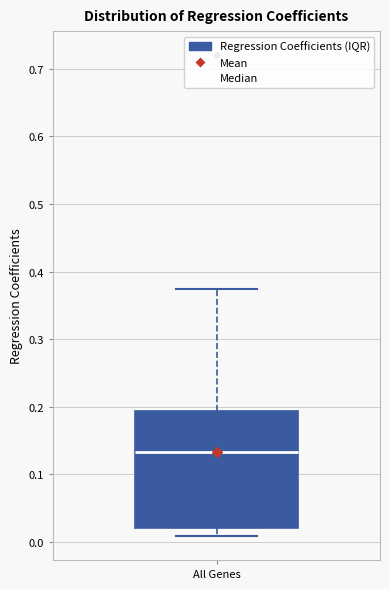

Read this box plot against the y-axis: the position of the median line, the range covered by the box, and the ends of both whiskers. The values are not printed on the chart, so give them approximately, as read against the axis.

median 0.13, box 0.02 to 0.19, whiskers 0.01 to 0.37